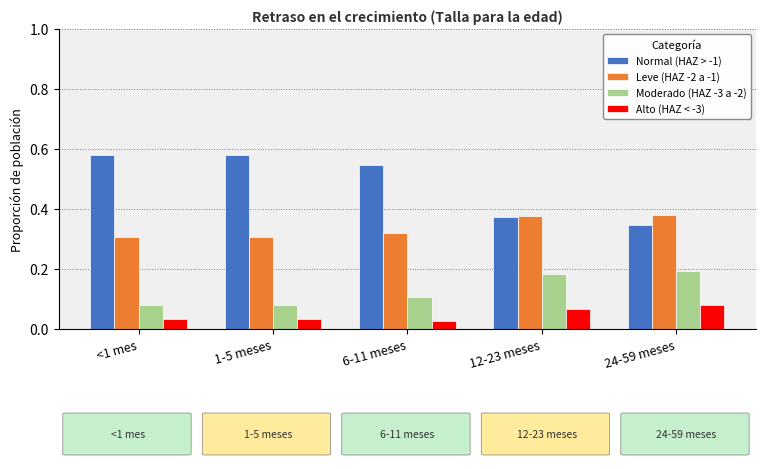

What is the sum of the Normal (HAZ > -1) values at 6-11 meses and 12-23 meses?

0.9